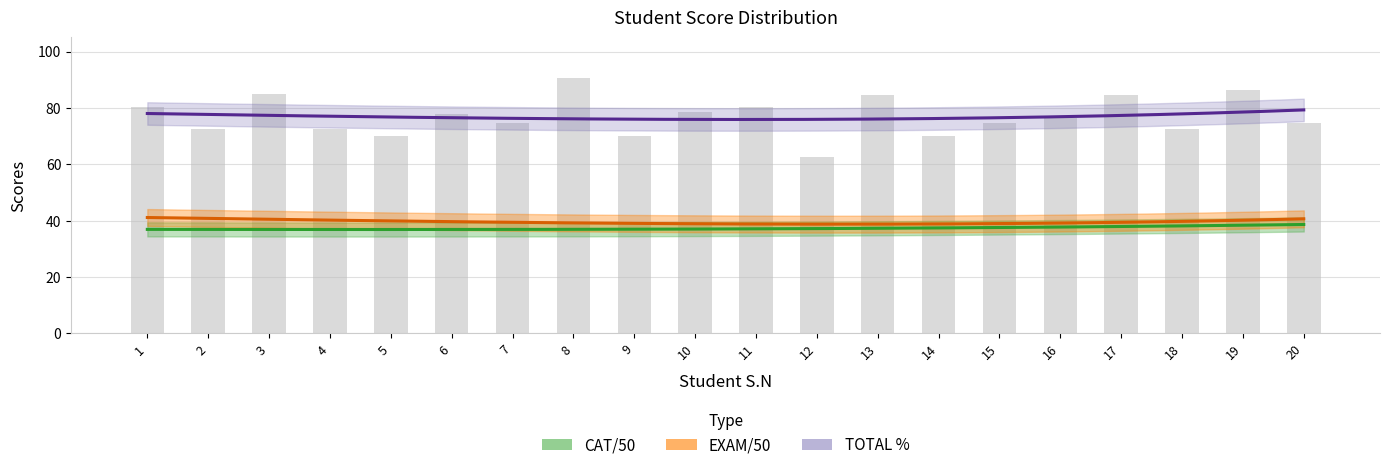

Between 10 and 14, which is larger?

10